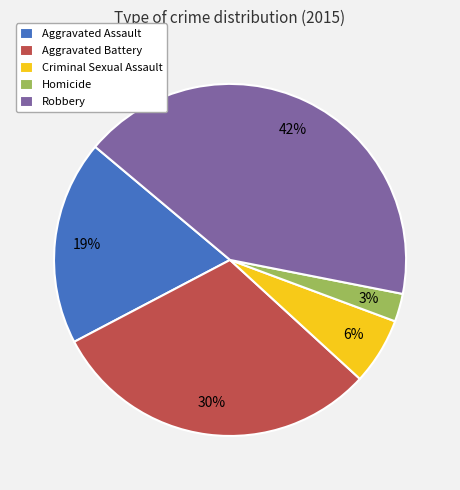

To the nearest percent, what percentage of the pie is Criminal Sexual Assault?

6%